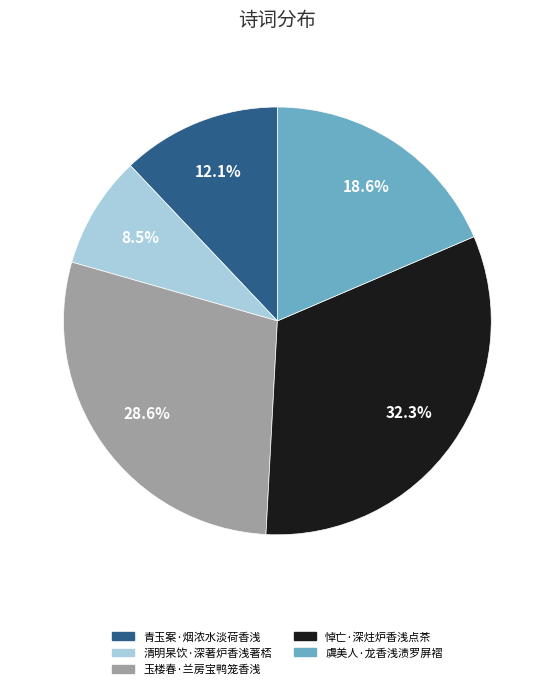

Does 清明杲饮·深著炉香浅著桮 account for over 50% of the chart?

No